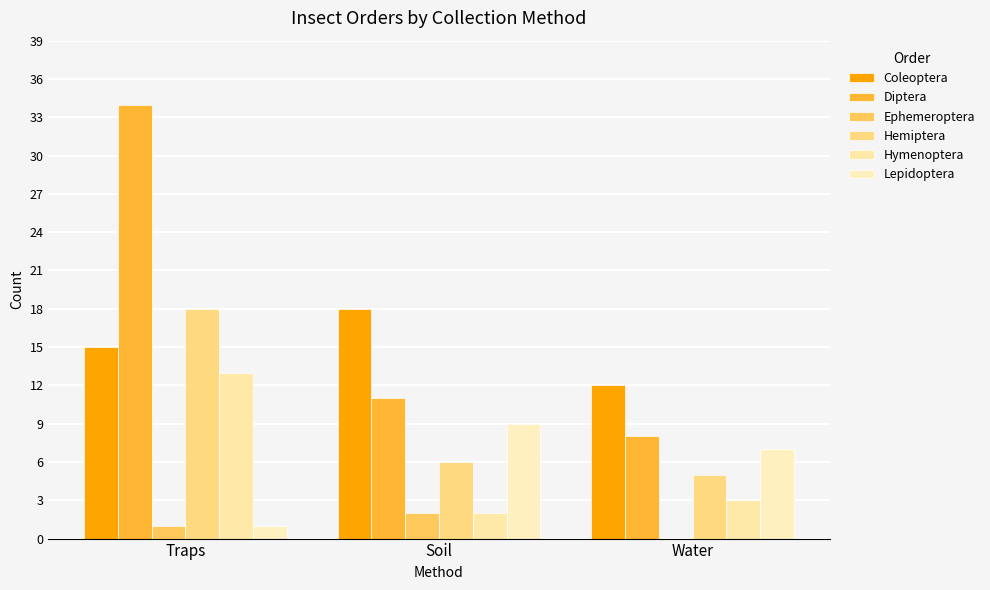

Rank the series by their maximum value, from lowest to highest.

Ephemeroptera, Lepidoptera, Hymenoptera, Coleoptera, Hemiptera, Diptera